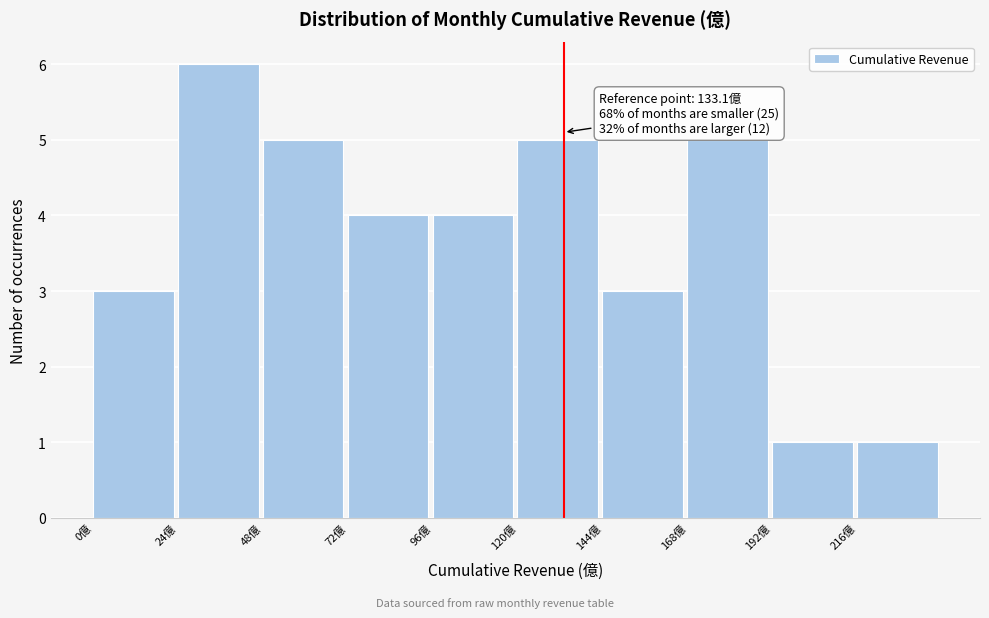

Which range on the x-axis has the tallest bar?

24 to 48